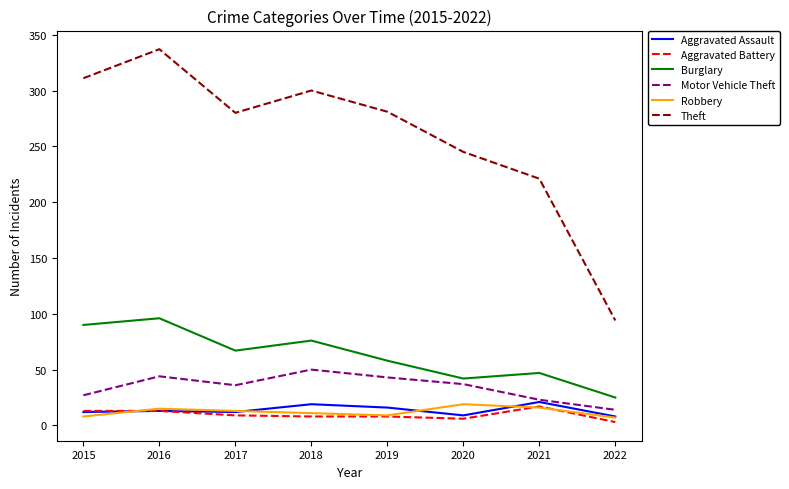

How many lines are shown in the chart?

6